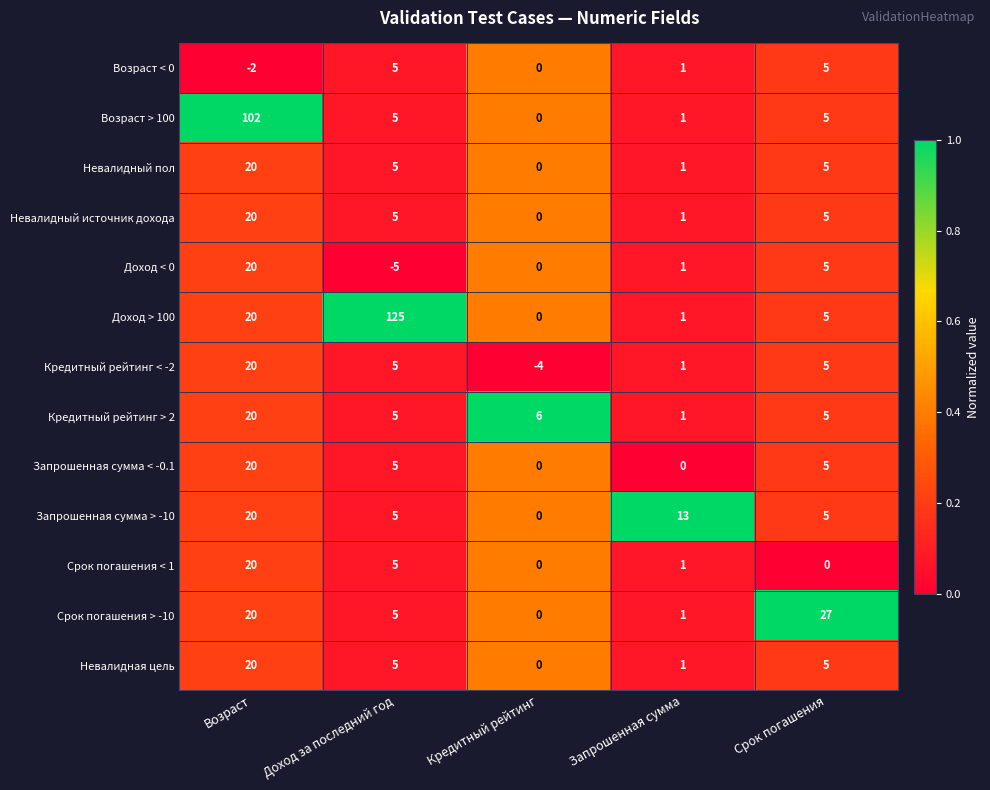

What is the total value across all series at Доход за последний год?

175